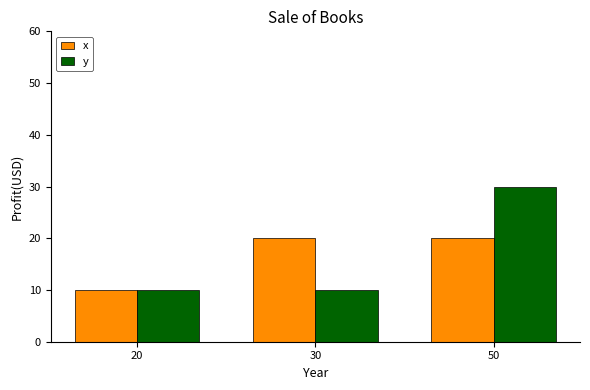

How many series are shown in this chart?

2